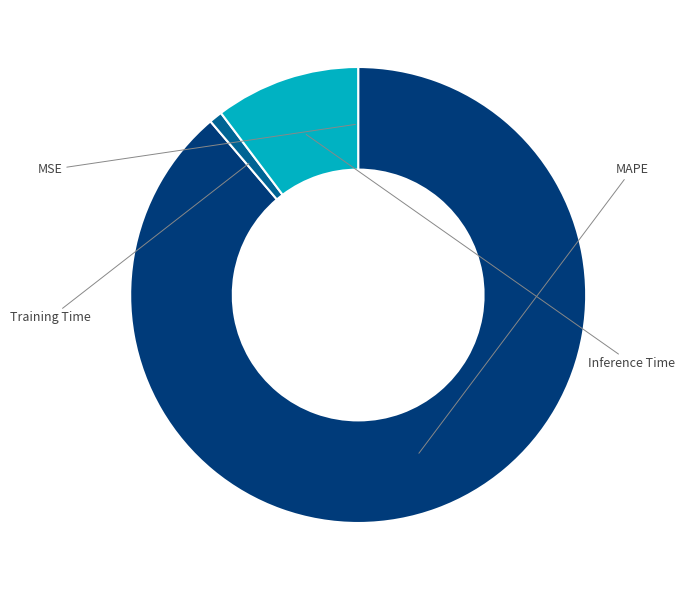

Is it true that Inference Time is 1% of the pie?

False